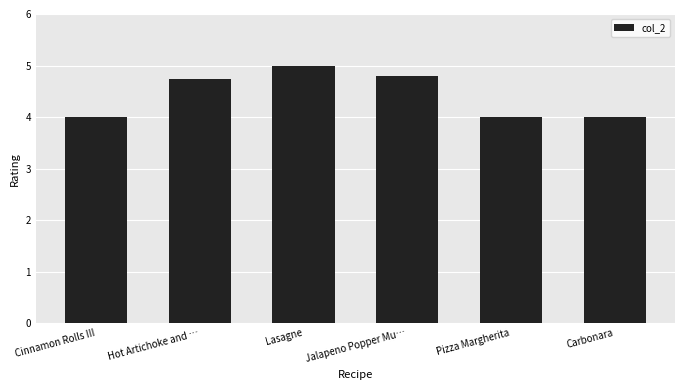

Are the bars grouped side by side (vs. stacked)?

No